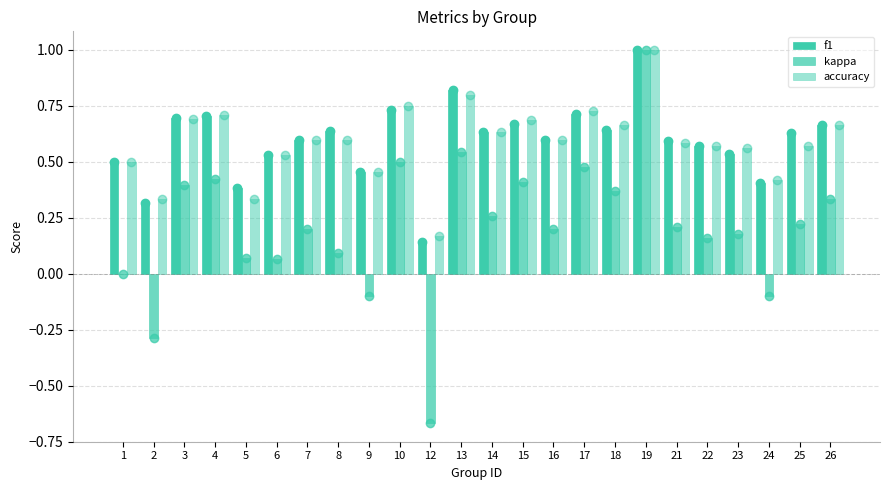

The value of f1 at 14 is 1.0. True or false?

False